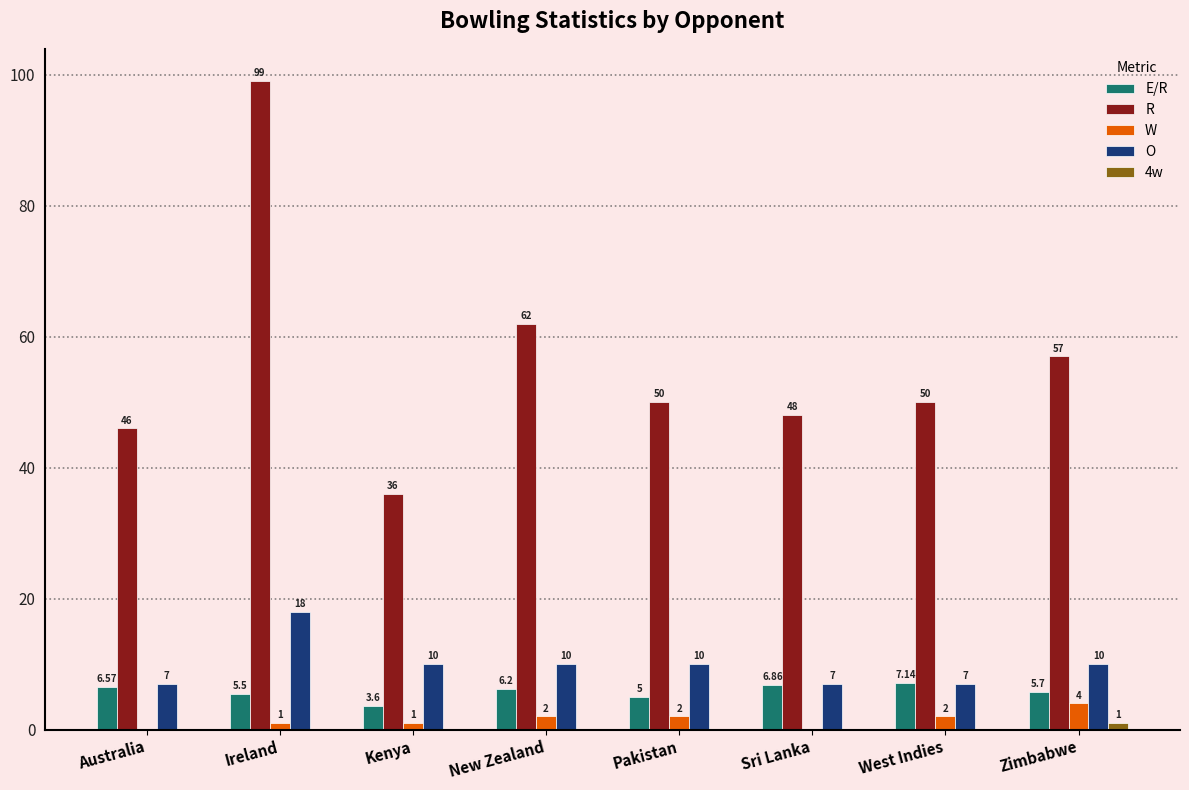

At which category is the sum across all series the highest?

Ireland